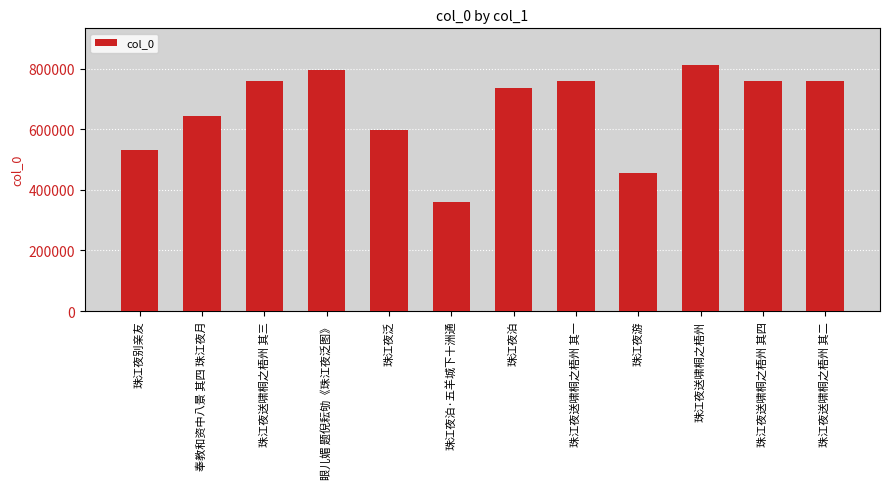

What is the maximum value shown in the chart?

811395